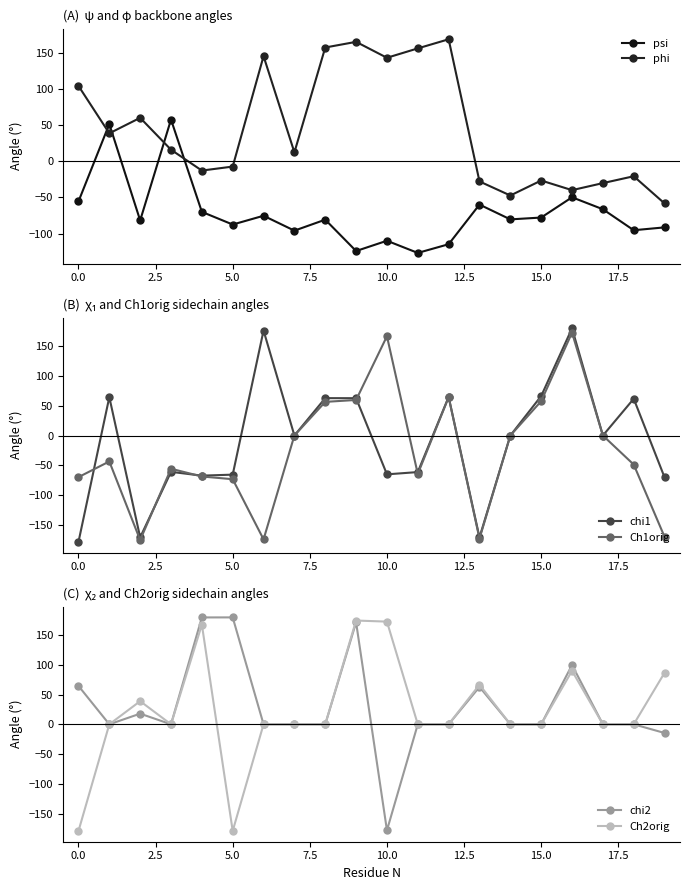

What is the minimum value for chi1?

-178.0